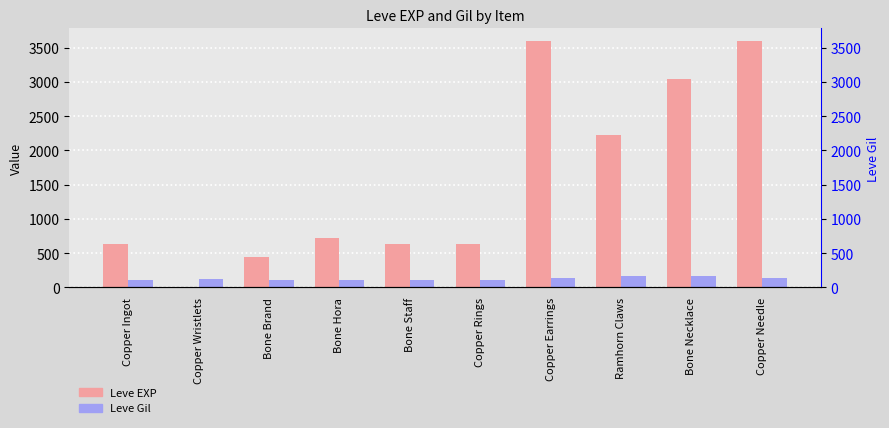

What is the label of the 8th bar from the left?

Ramhorn Claws